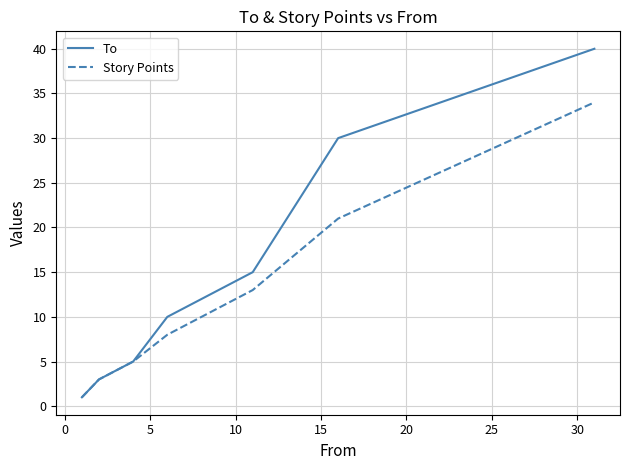

What is the maximum value for Story Points?

34